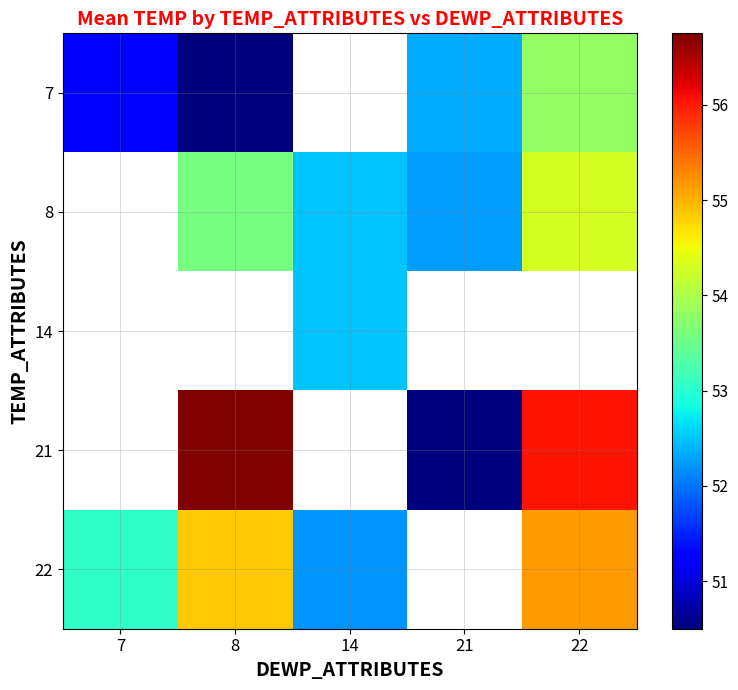

List the labels in order of 8 value, largest first.

7, 22, 8, 14, 21